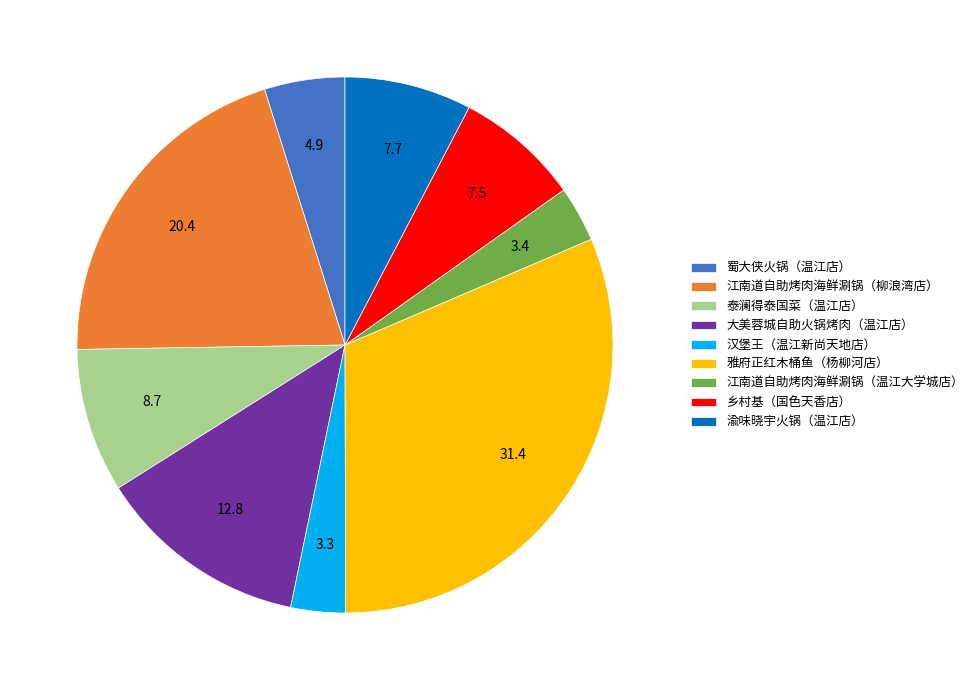

Is there a majority slice in this chart?

No